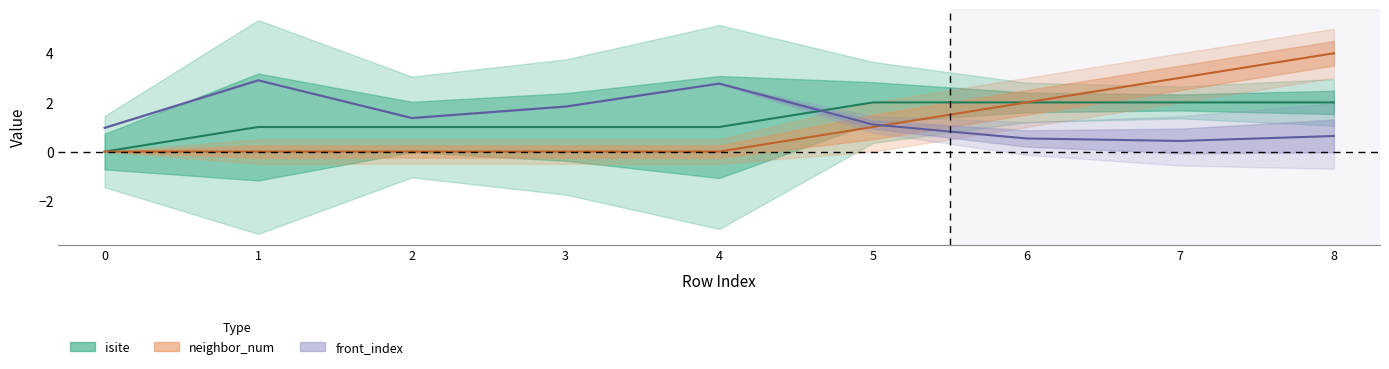

Reading left to right, what are all the values shown in this chart?

0=0	1=1	2=1	3=1	4=1	5=2	6=2	7=2	8=2